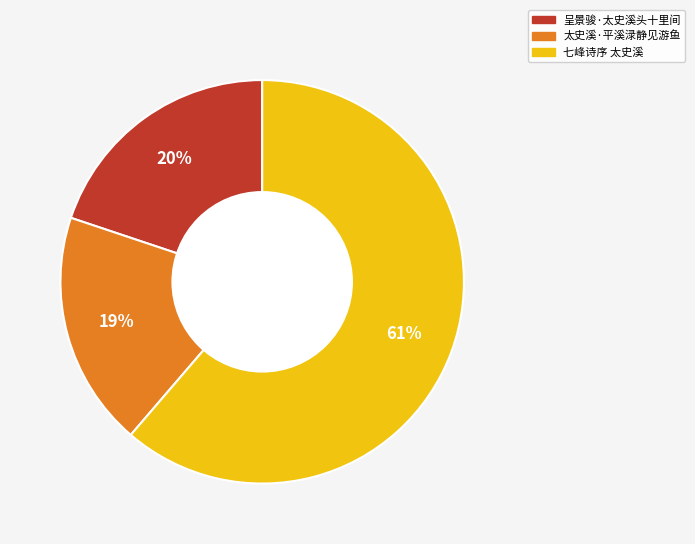

To the nearest percent, what portion does 太史溪·平溪渌静见游鱼 represent?

19%